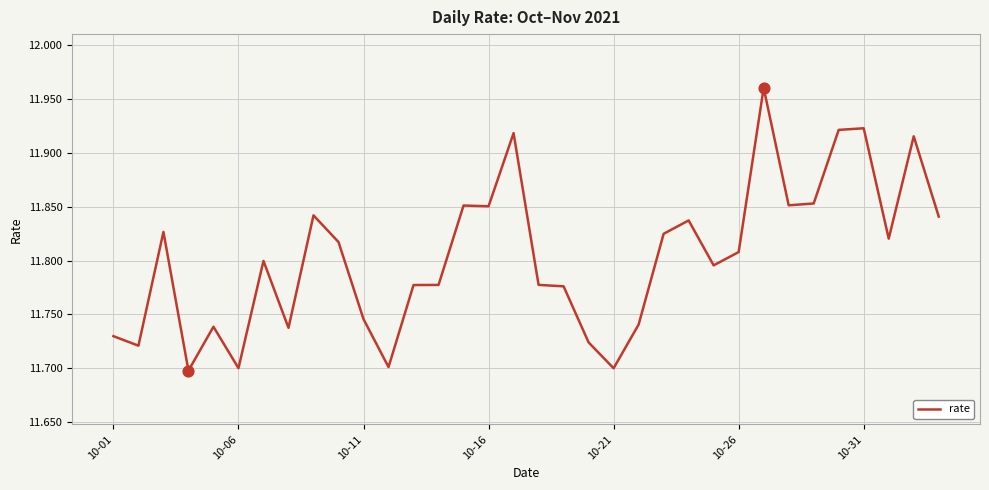

What is the difference between the maximum and minimum values?

0.3